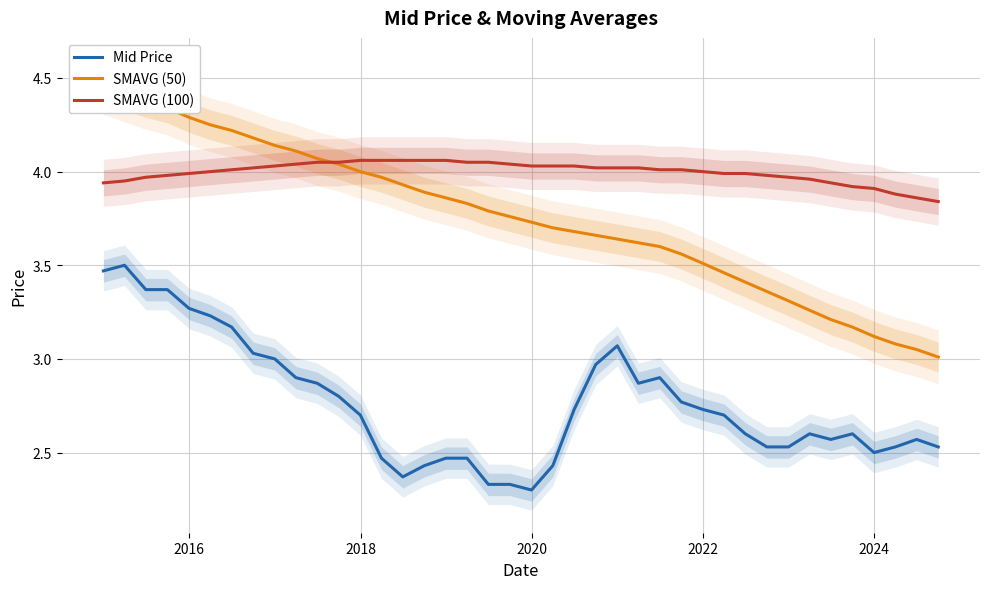

True or false: SMAVG (100) and Mid Price intersect in this chart.

False